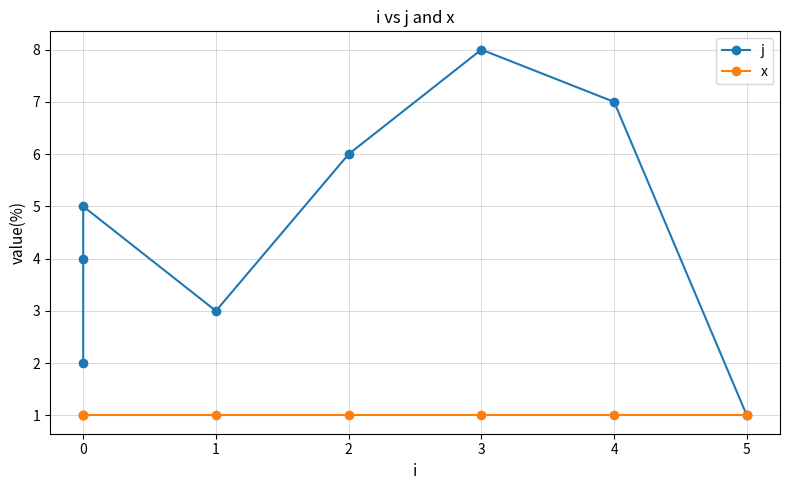

List the series in order of their peak value, lowest first.

x, j